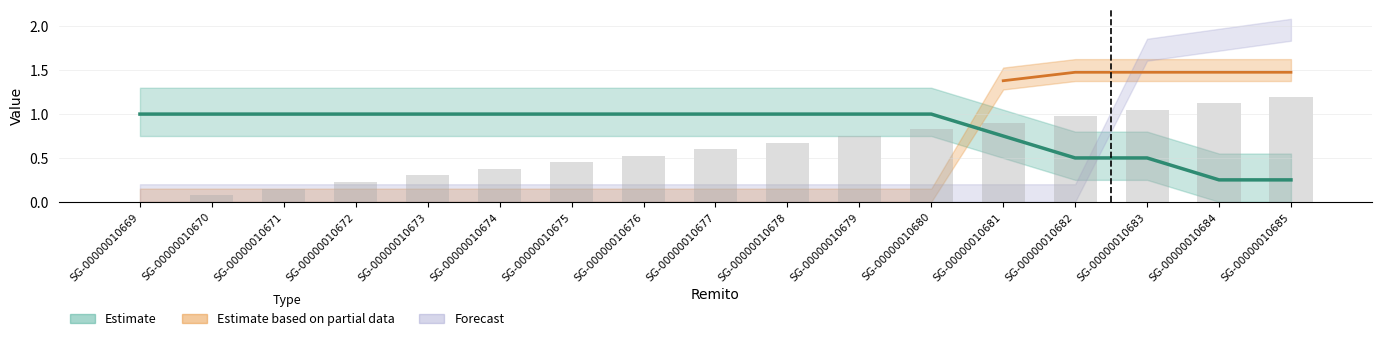

Read the value at SG-00000010685.

1.2